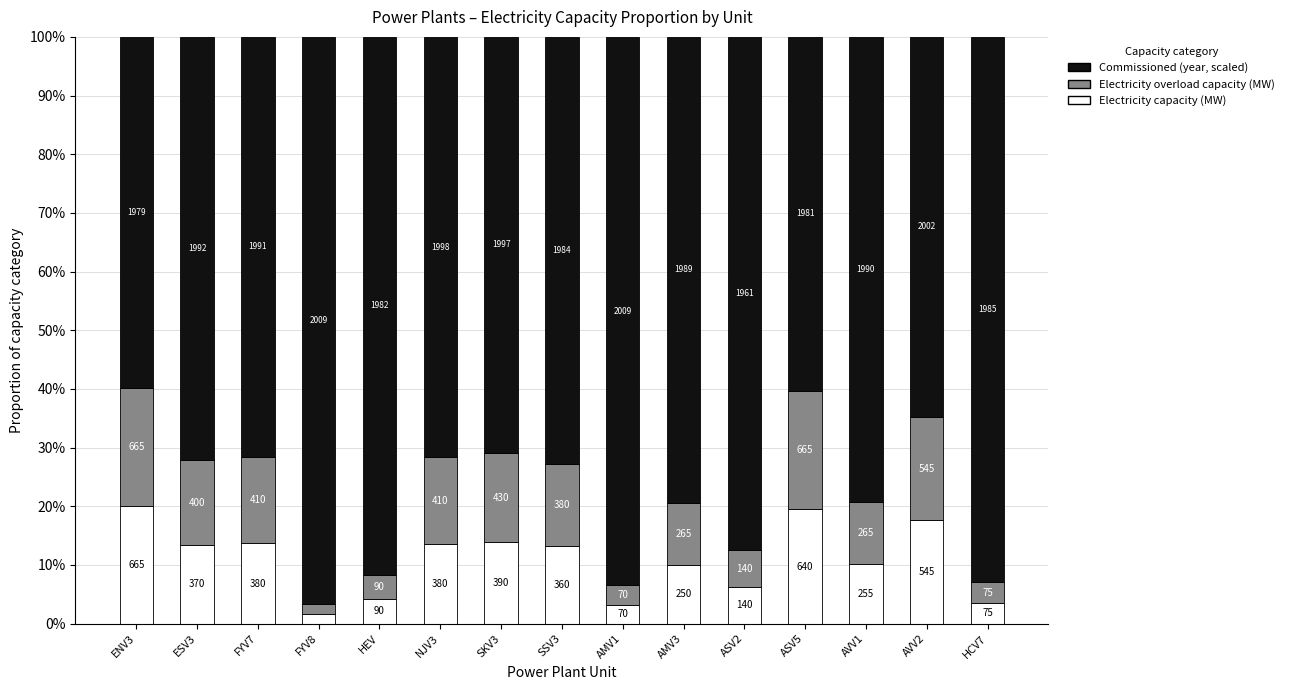

What are all the series names shown in the legend?

Commissioned (year, scaled), Electricity overload capacity (MW), Electricity capacity (MW)